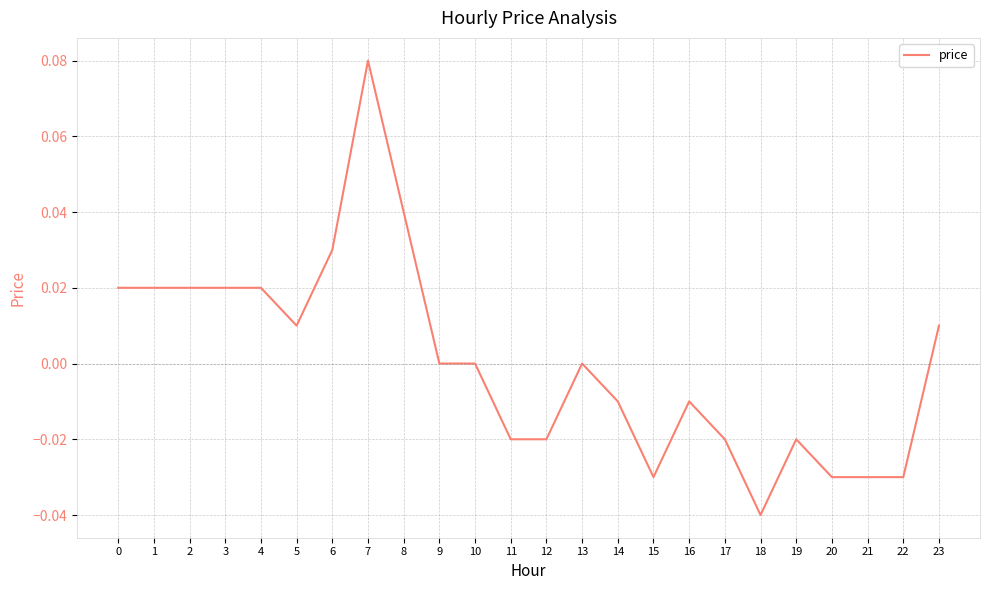

Which category has the highest value across all series?

7